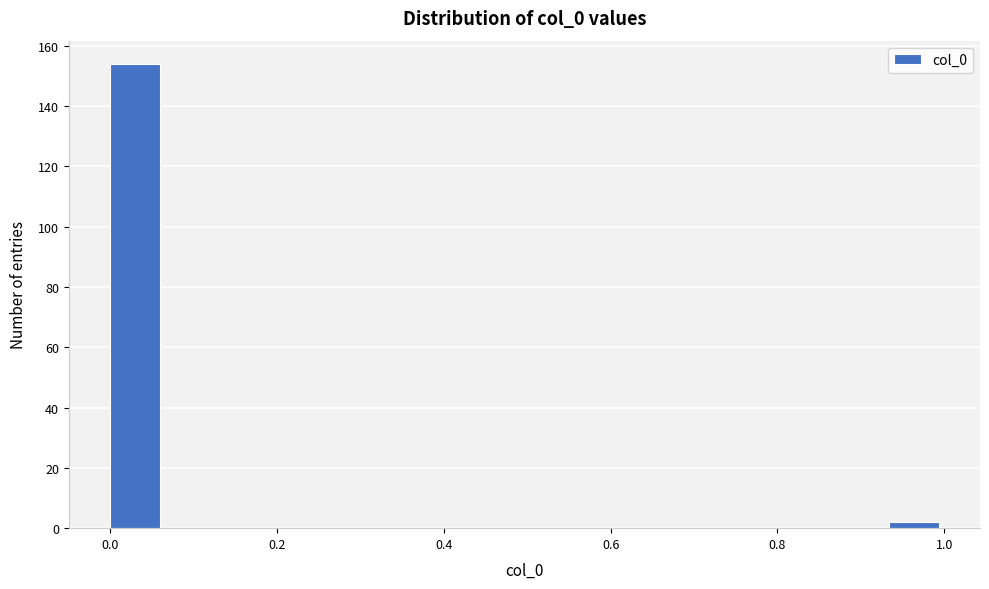

Around what value on the x-axis is the tallest bar? Give the approximate position of its centre, as read against the axis.

0.04